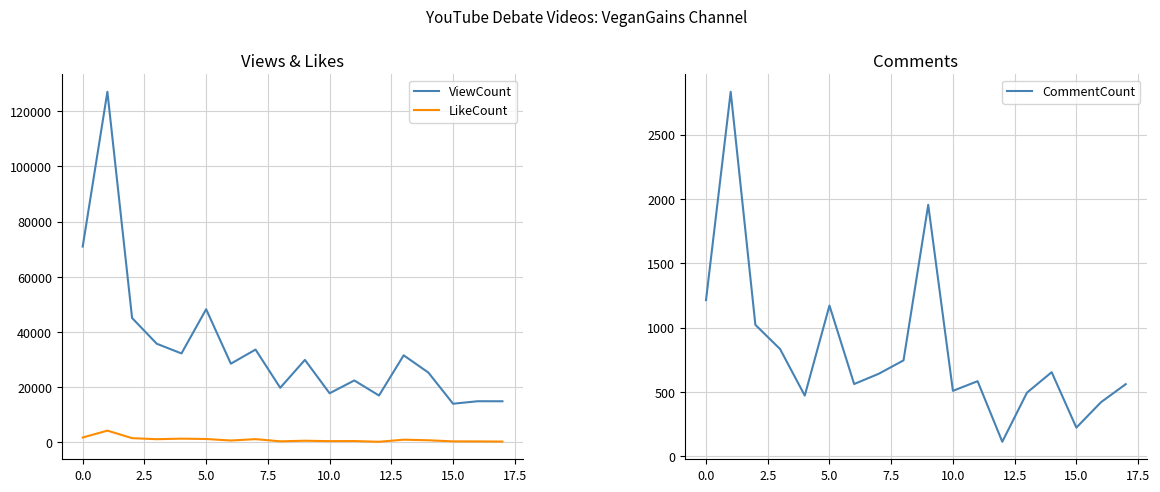

Is it true that ViewCount equals 35312 at 14?

False